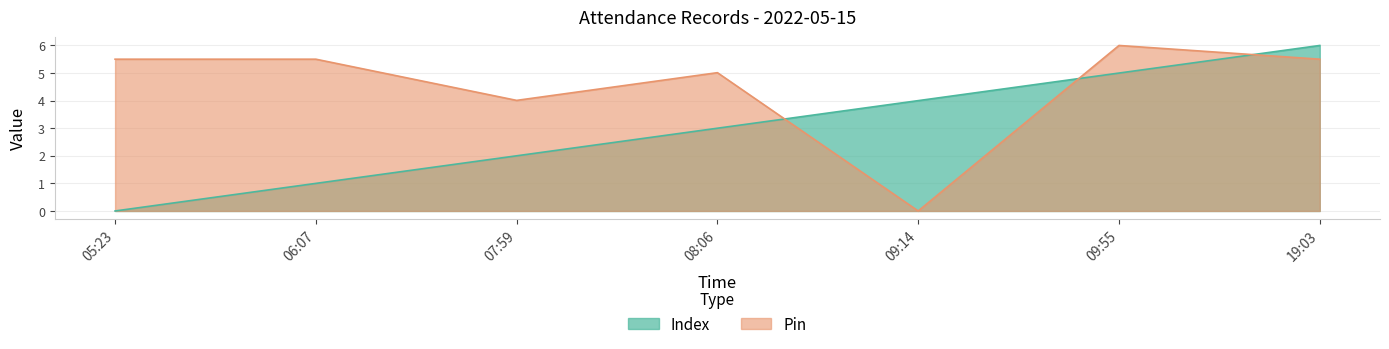

True or false: Pin has a value of 2.0 at 09:14.

False